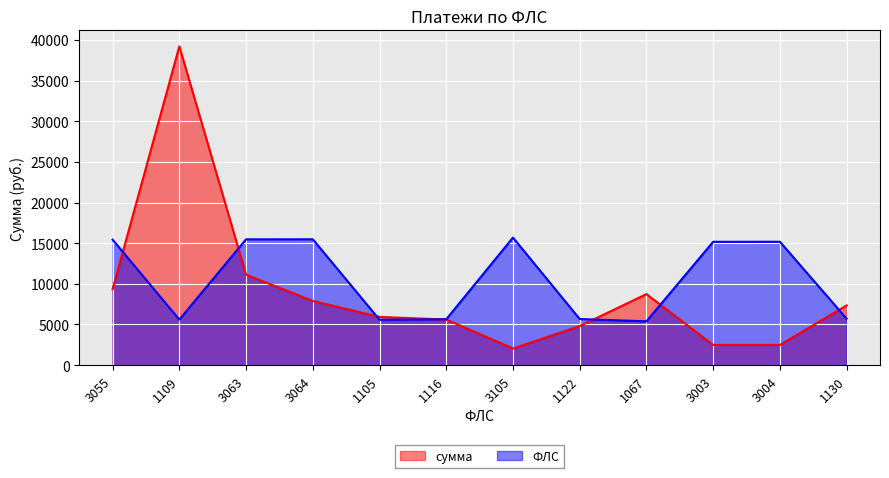

What is the average value of the сумма series?

8917.4